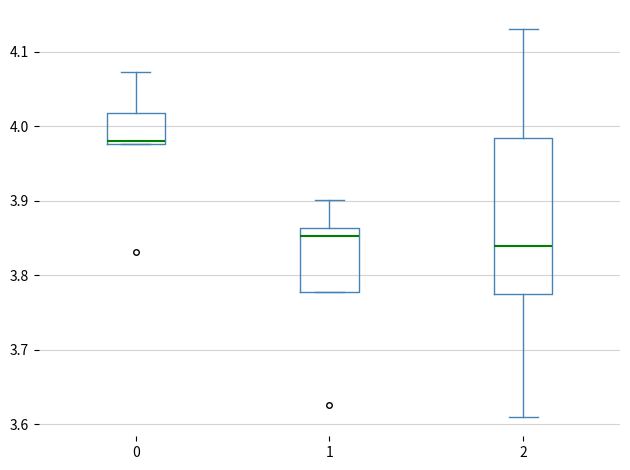

Where does the upper whisker of the box at x = 1 end on the y-axis? The values are not printed on the chart, so give them approximately, as read against the axis.

3.90